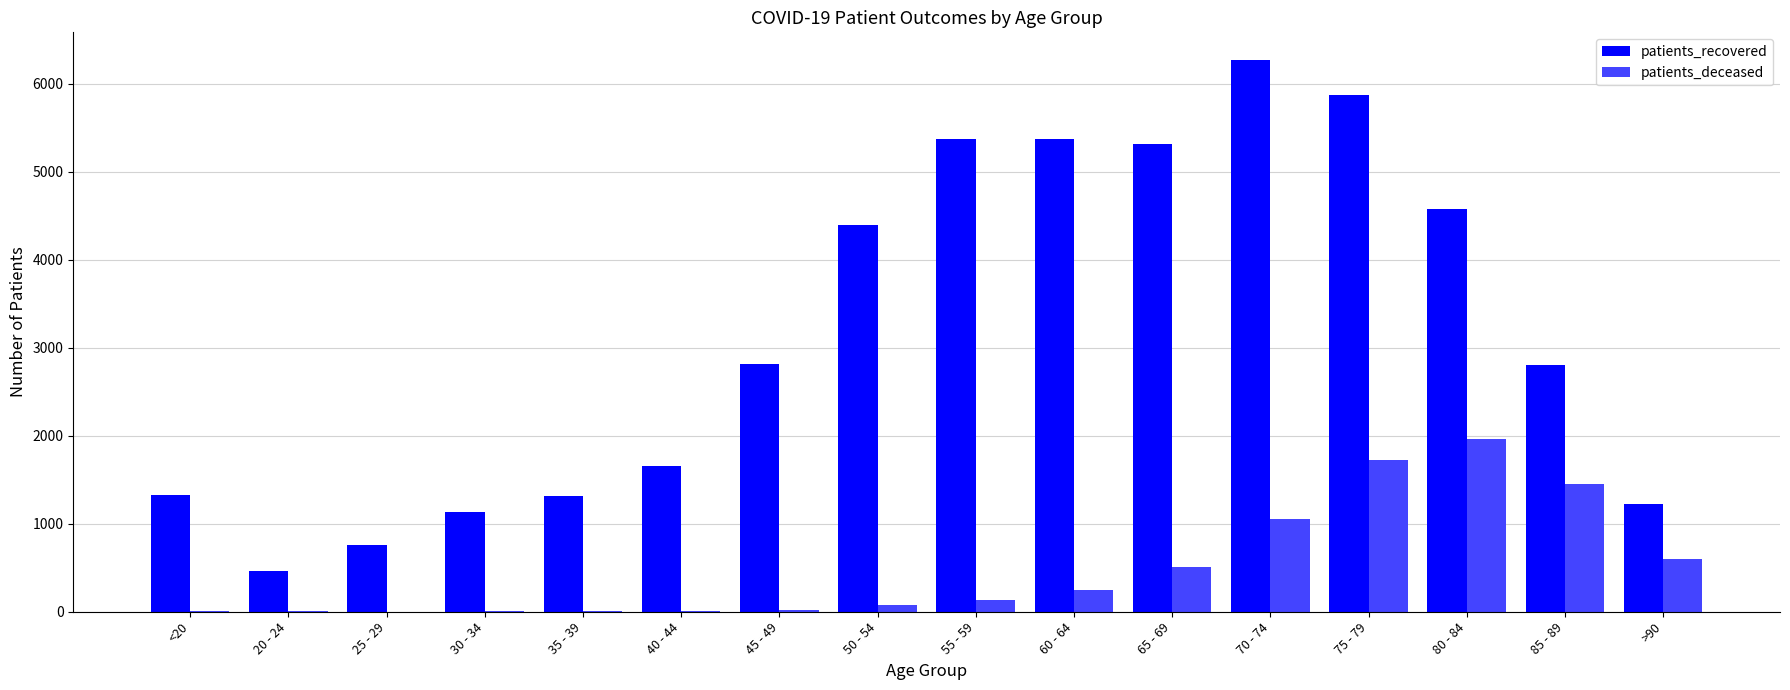

Which series has the largest total across all categories?

patients_recovered